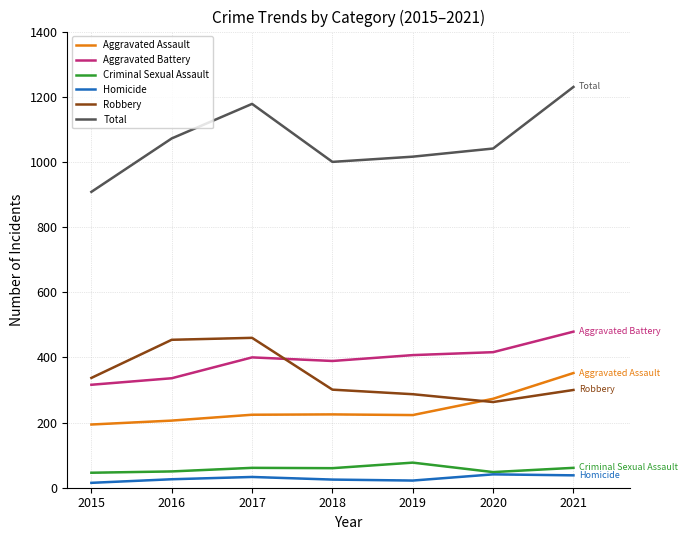

True or false: Total has a value of 1639 at 2020.

False